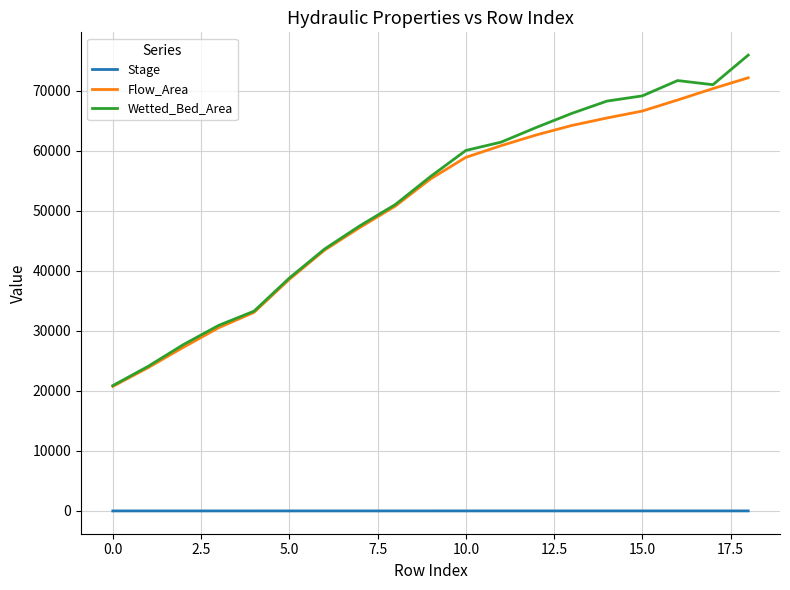

Which series has the largest total across all categories?

Wetted_Bed_Area